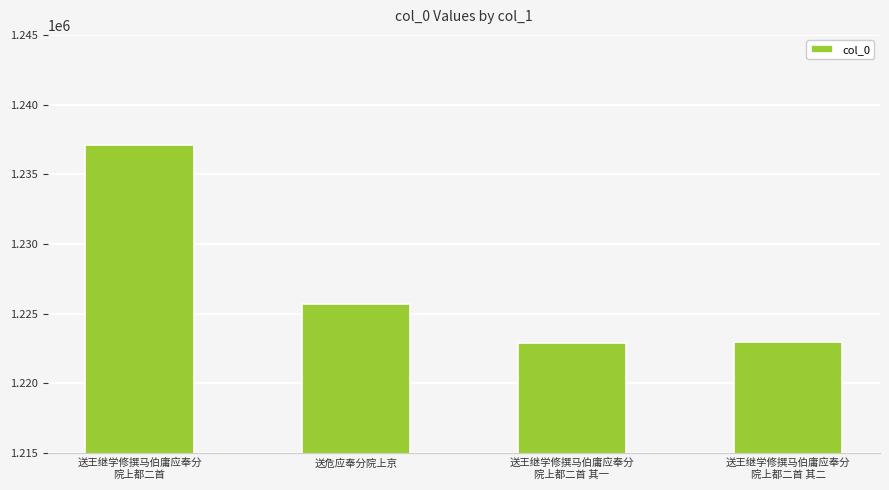

What value does the data have at 送王继学修撰马伯庸应奉分
院上都二首 其二?

1222937